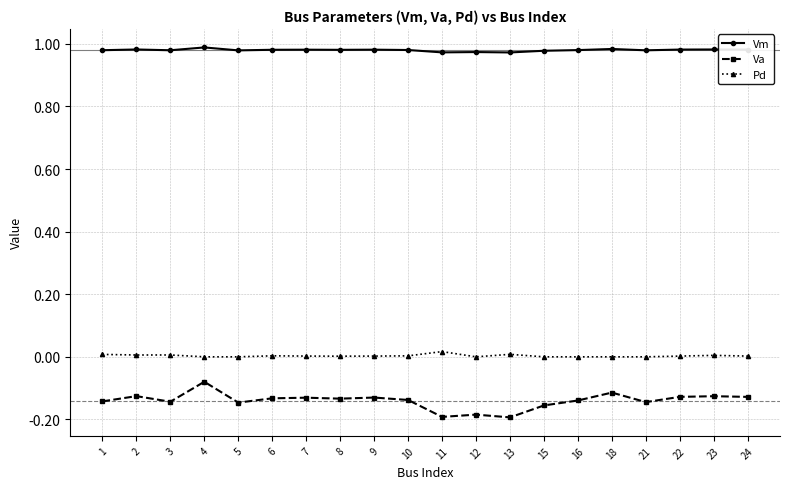

What is the difference between the highest and lowest values at 13?

1.2